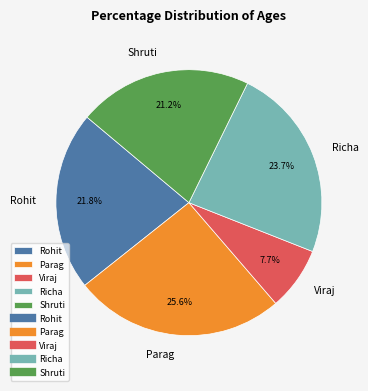

To the nearest percent, what is the combined percentage of Viraj and Rohit?

29%